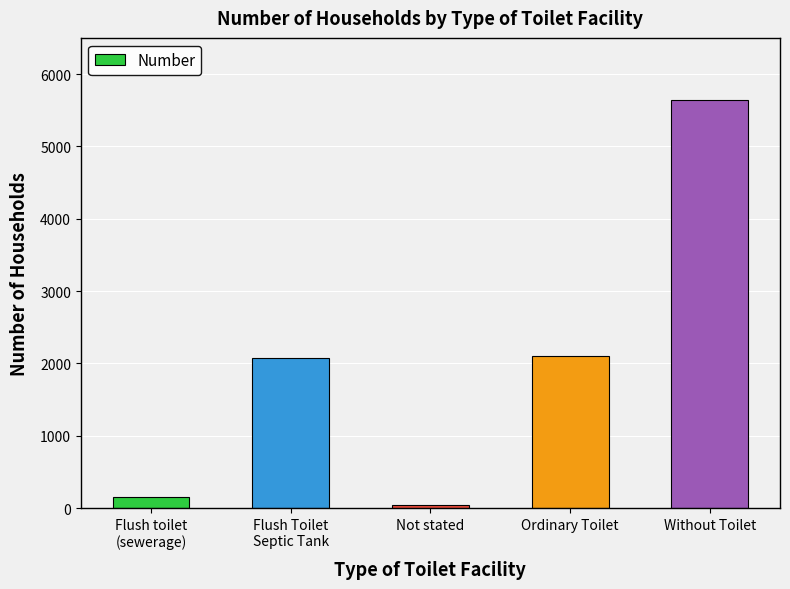

How many bars are there in total?

5